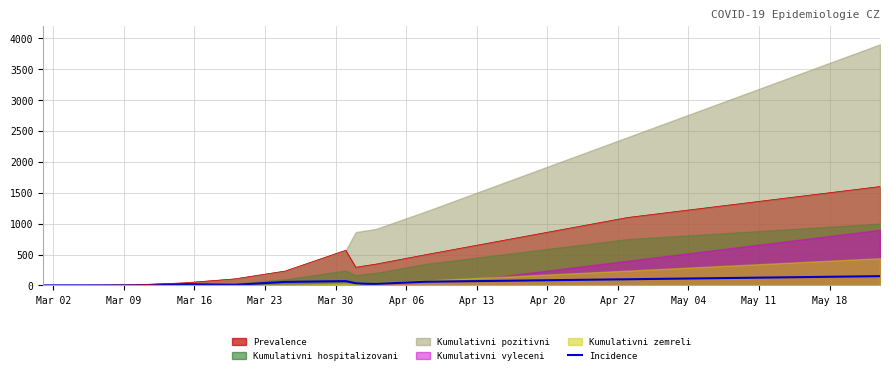

The chart shows a value of 5 at Mar 30. True or false?

False